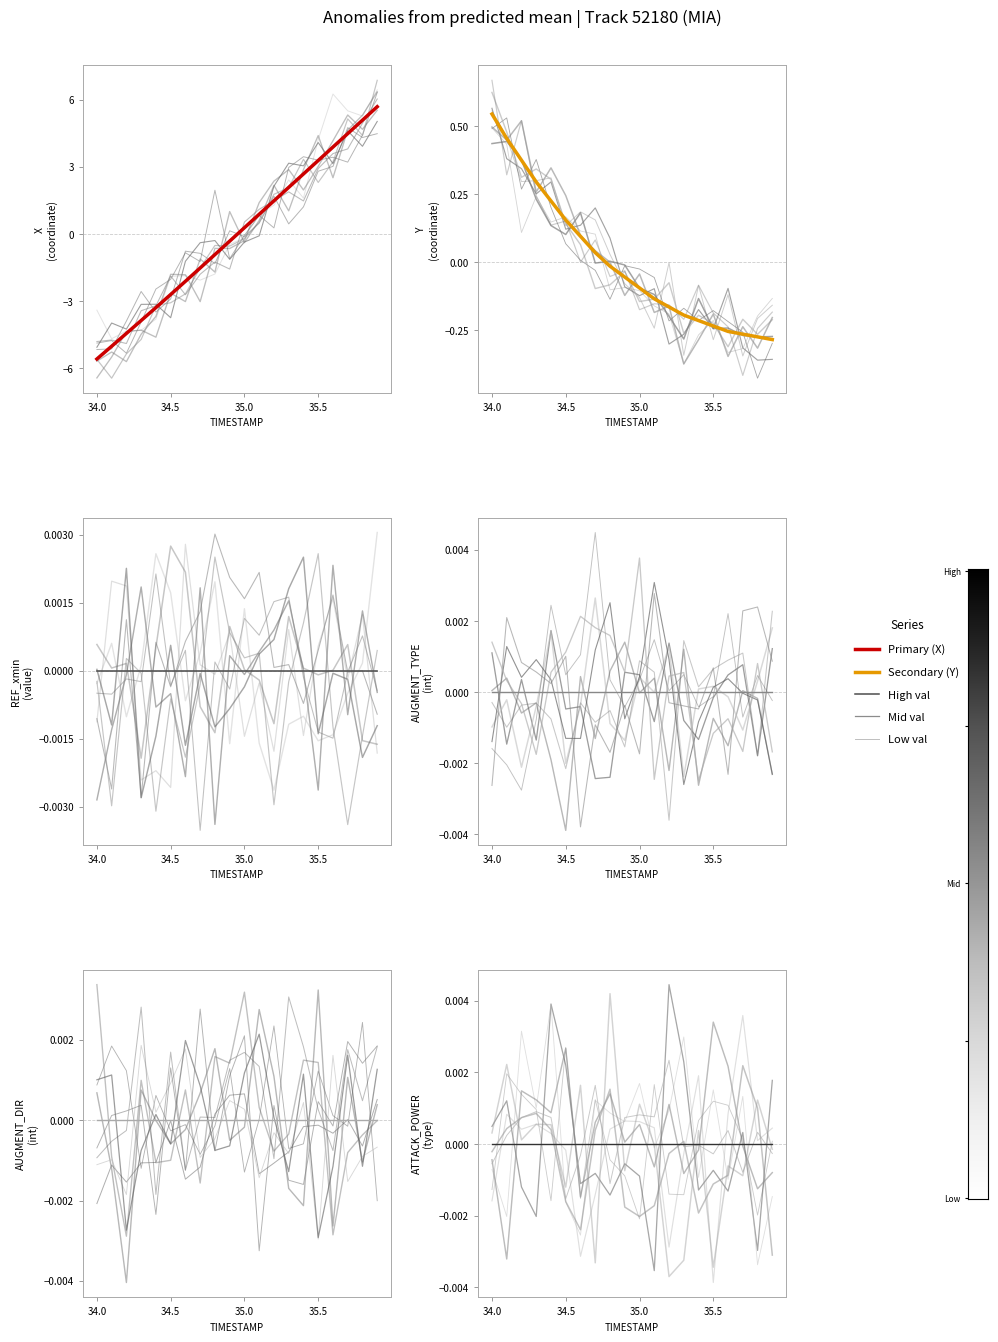

What is the difference between the second highest and minimum values in the Primary (X) series?

10.7